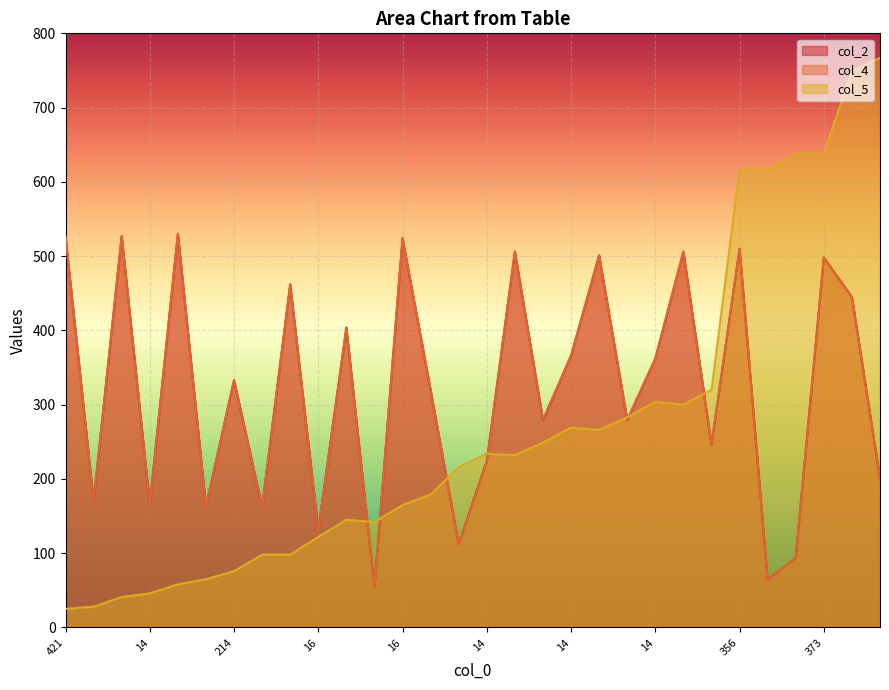

How many lines are shown in the chart?

3